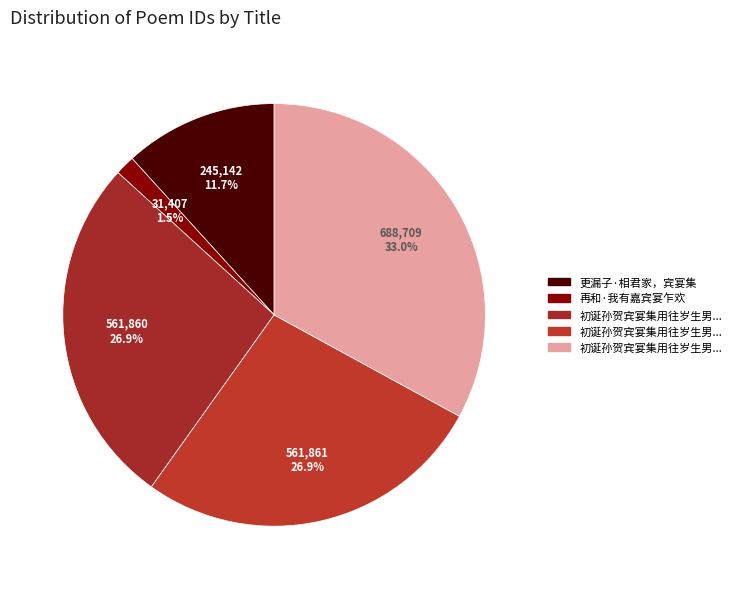

Is there a majority slice in this chart?

No